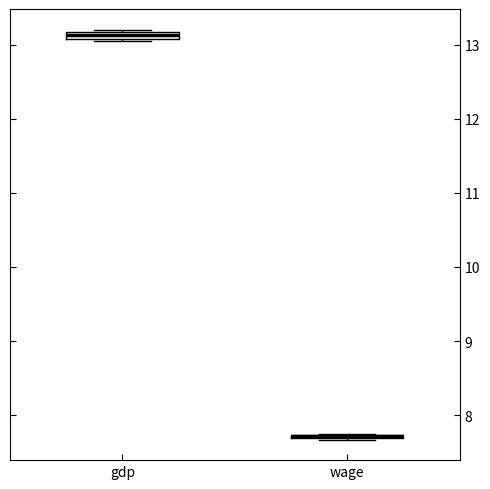

Where is the lower edge of the box for gdp on the y-axis? The values are not printed on the chart, so give them approximately, as read against the axis.

13.1